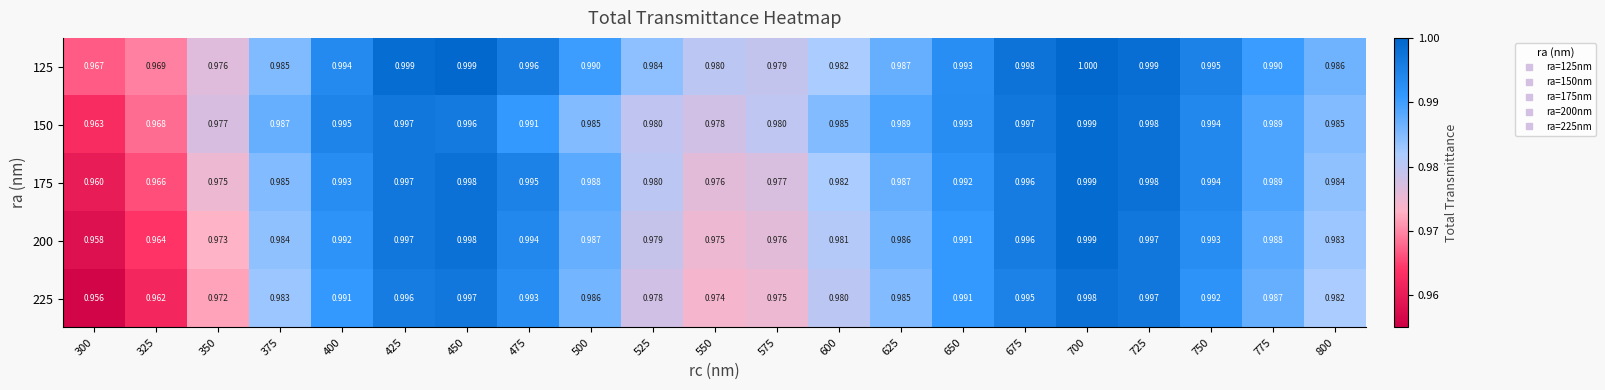

How many distinct data groups are displayed?

5